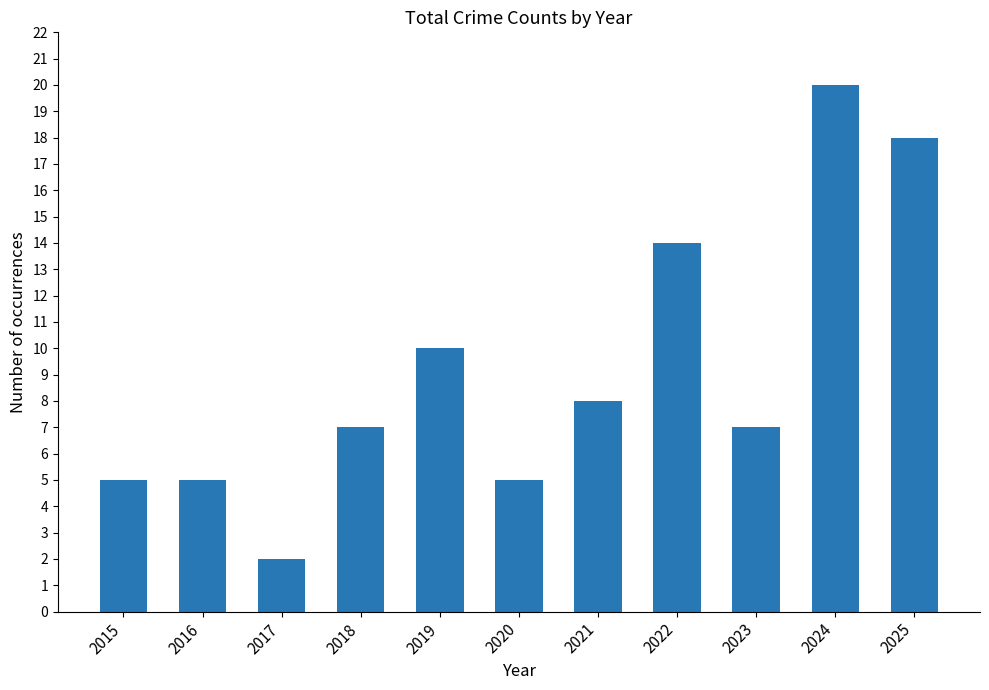

What is the value of the 1st bar from the left?

5